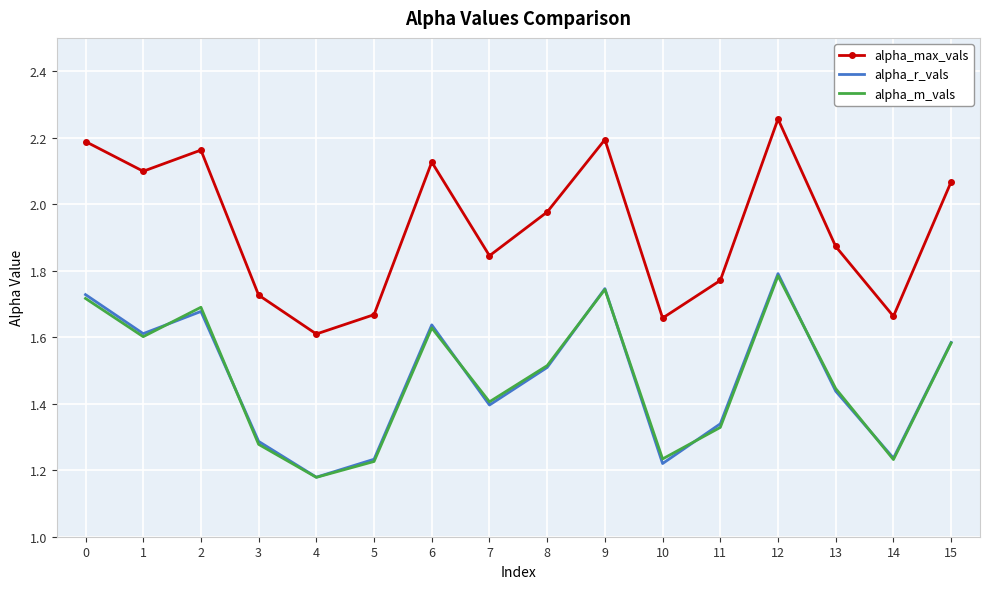

How many alpha_m_vals values are between 1 and 2?

16